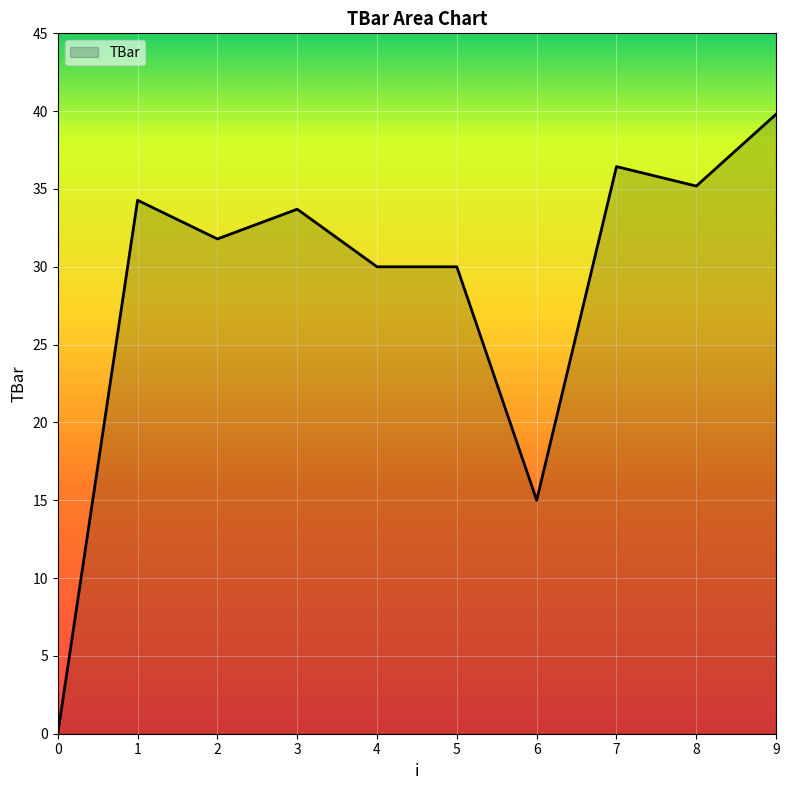

Reading left to right, transcribe all the data shown in this chart.

0.0	34.3	31.8	33.7	30.0	30.0	15.0	36.4	35.2	39.8